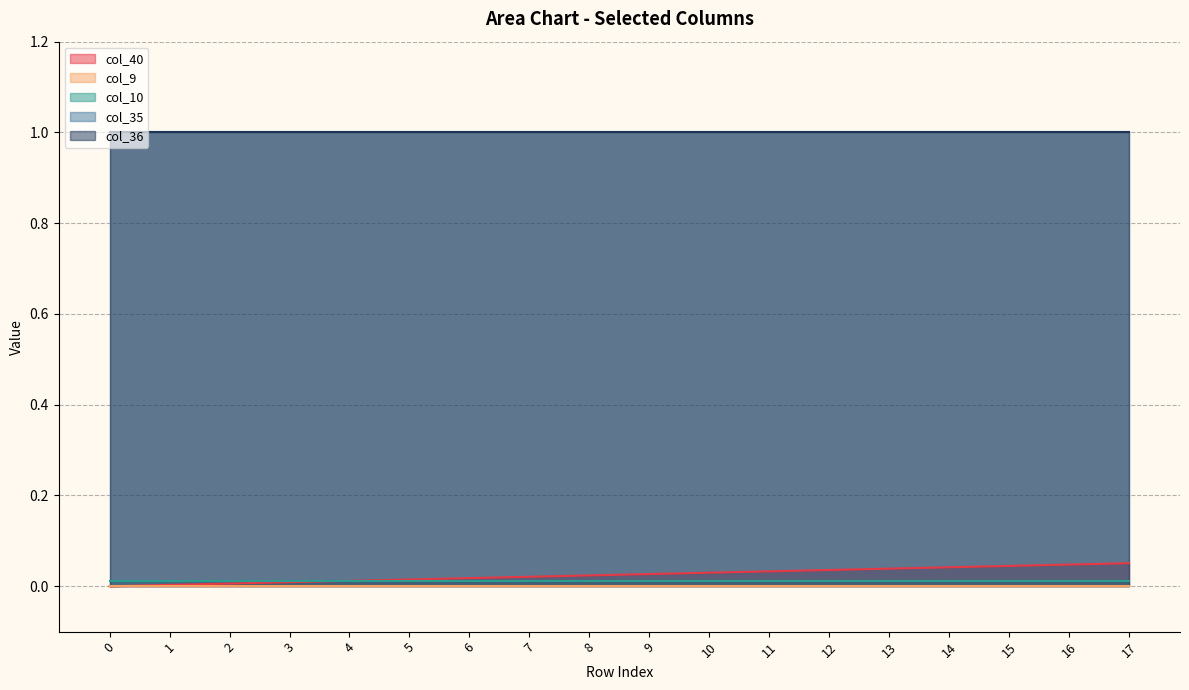

True or false: col_40 has more than 2 points higher than both neighbors.

False